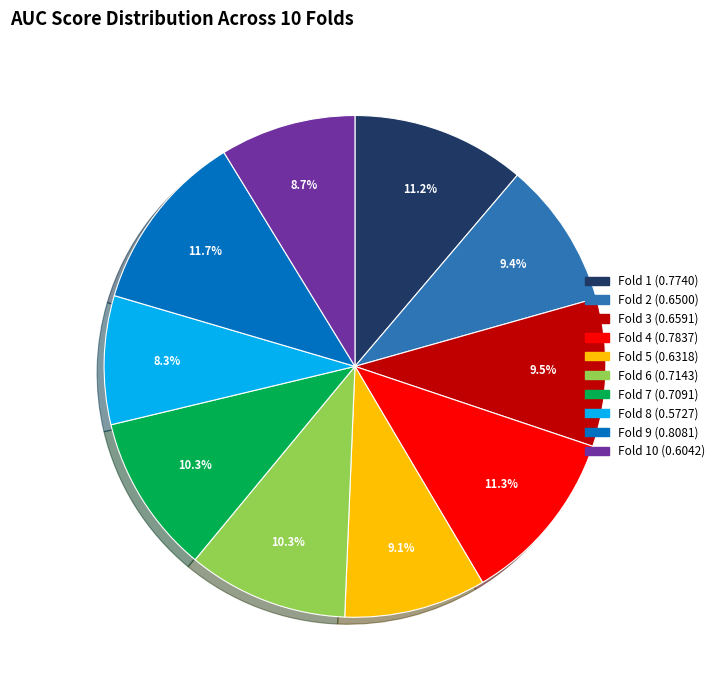

Is there any slice that represents more than half of the pie?

No